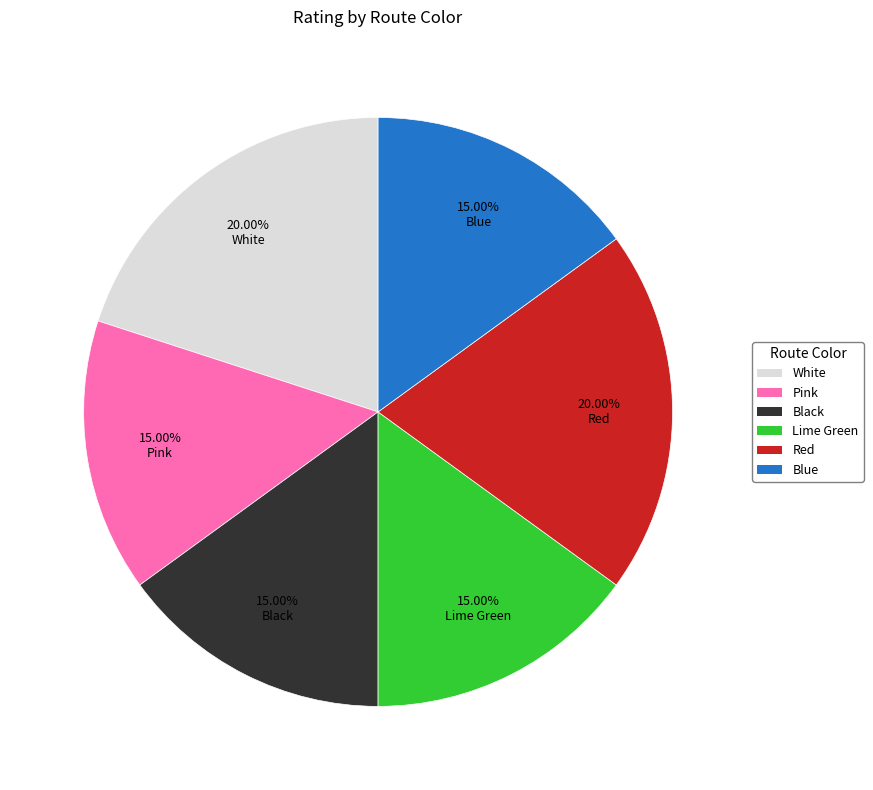

What percentage is NOT represented by Black?

85.0%